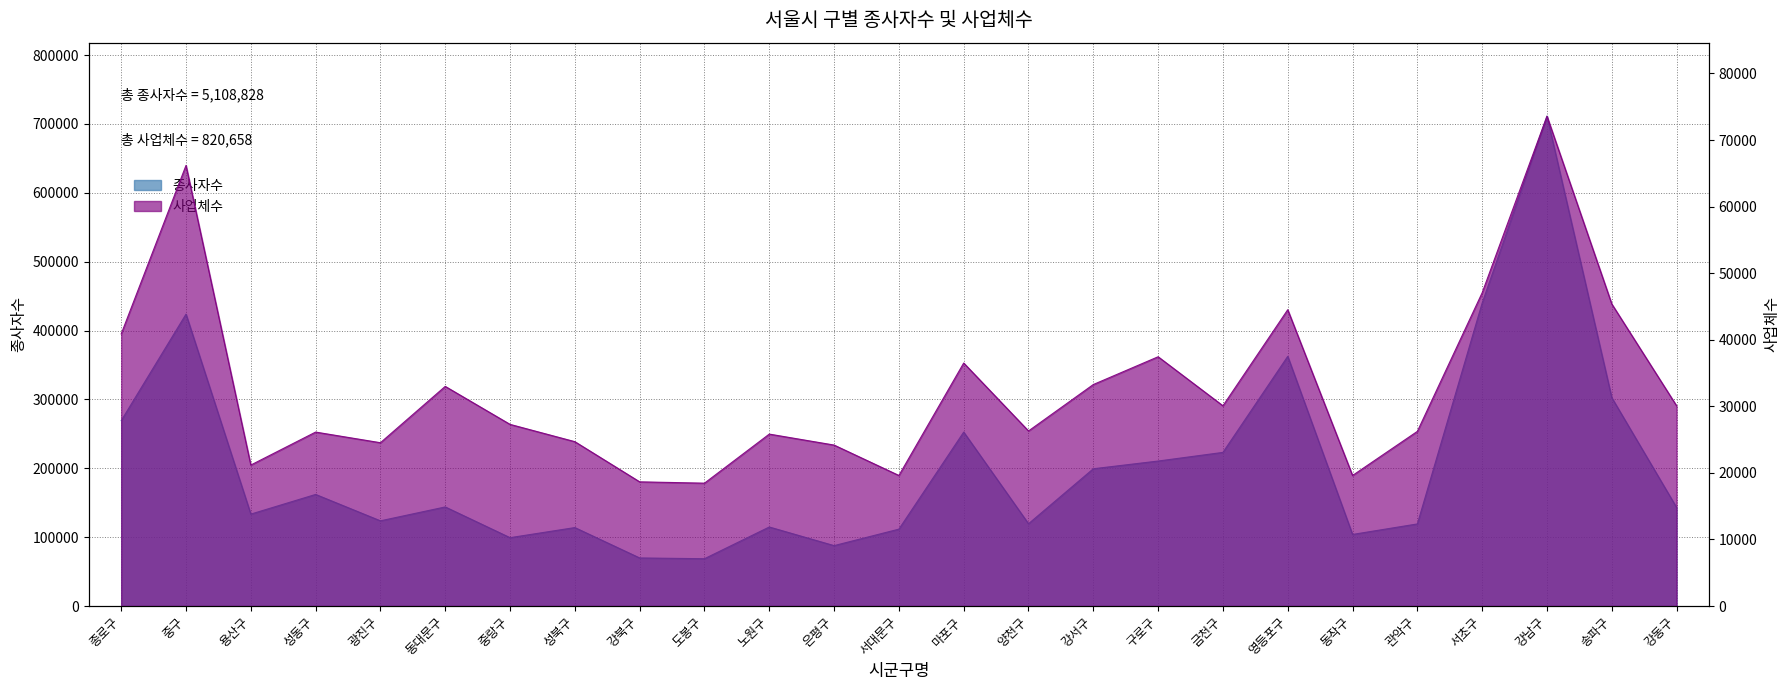

Rank the series at 동대문구 from lowest to highest value.

사업체수, 종사자수